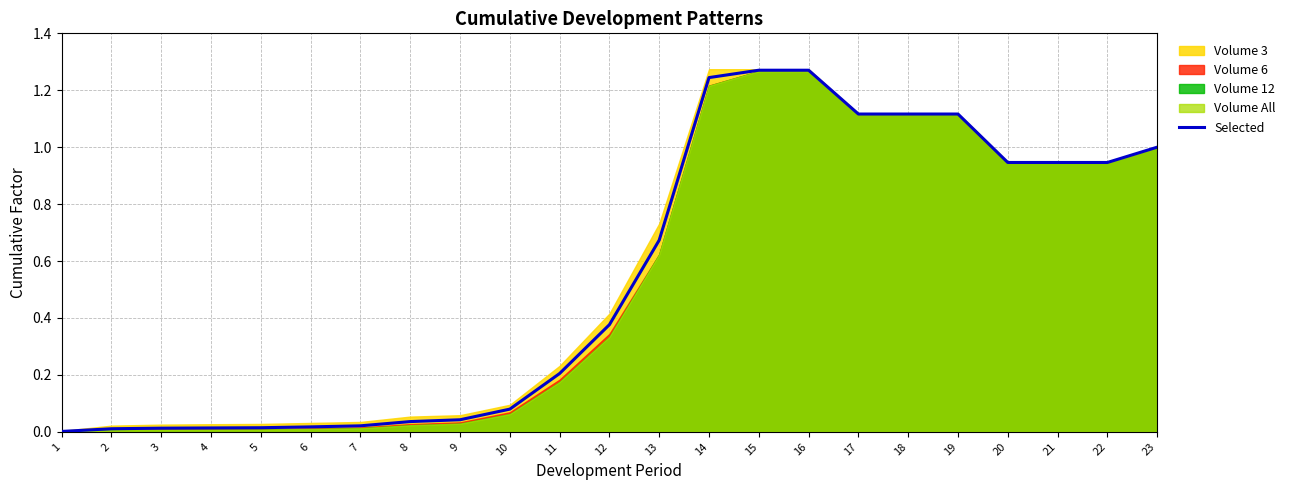

The chart shows a value of 0.7 at 21. True or false?

False